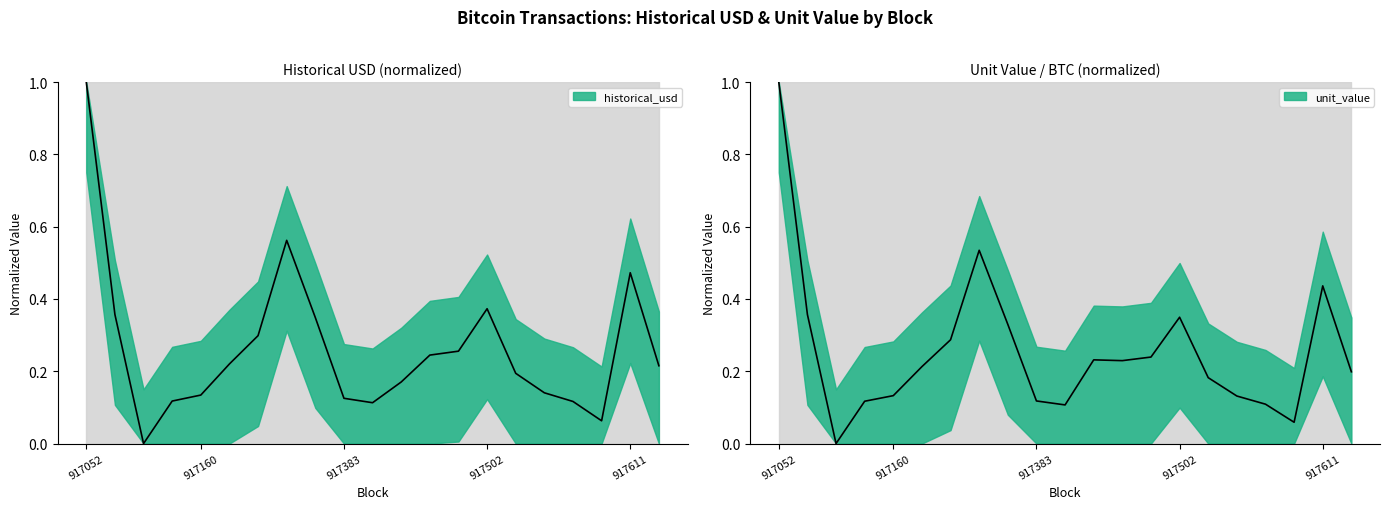

True or false: historical_usd has a value of 0.1 at 917502.

False